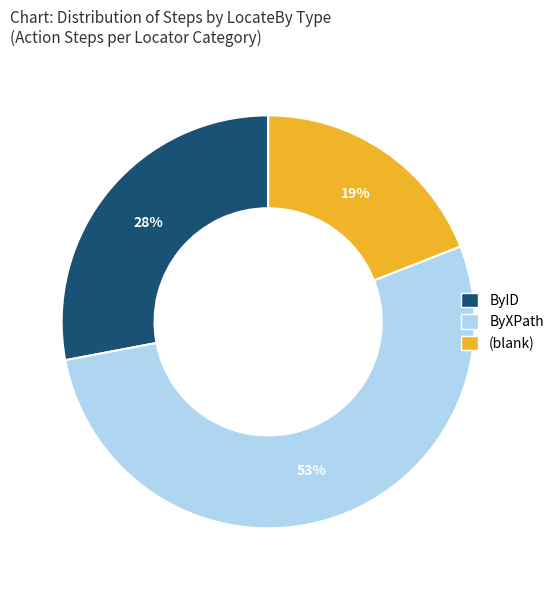

To the nearest percent, what is the average slice percentage?

33%